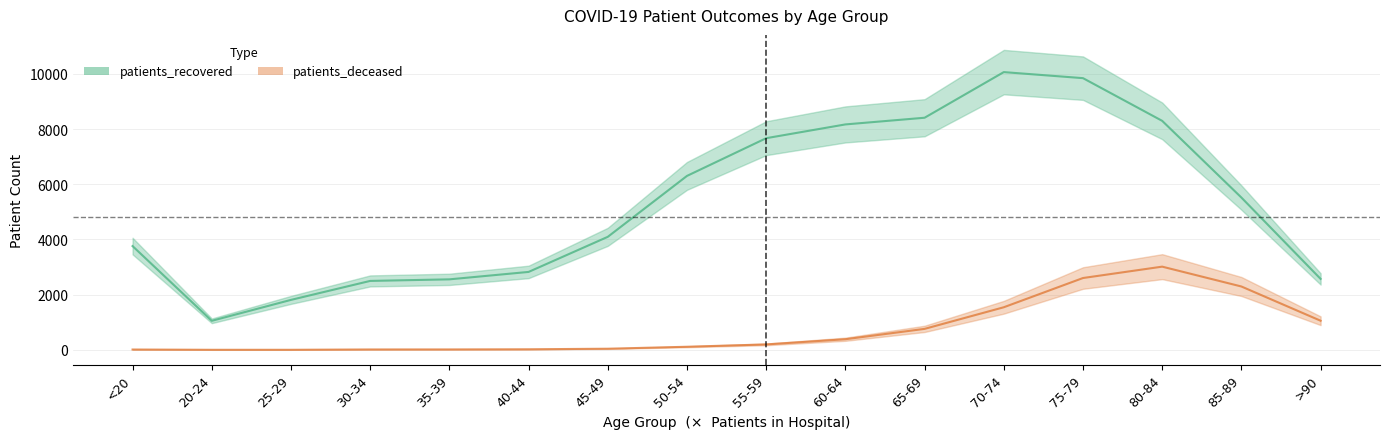

Where does the patients_recovered series first go above 5518?

50-54